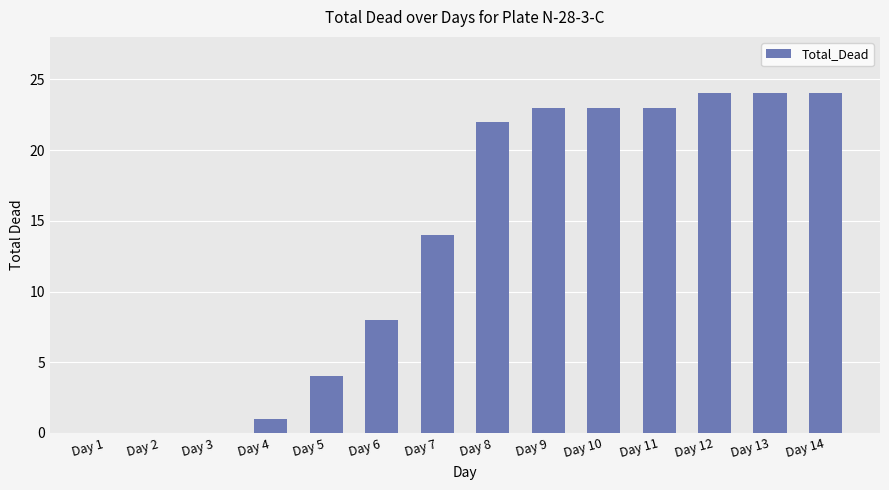

What is the maximum value shown in the chart?

24